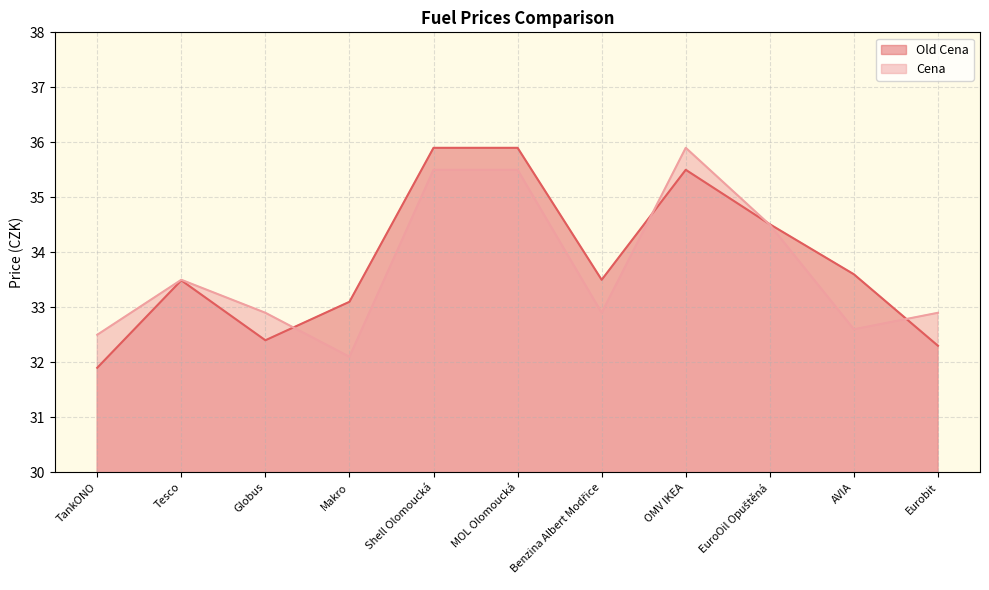

What is the sum of the Cena values at EuroOil Opuštěná and Shell Olomoucká?

70.0